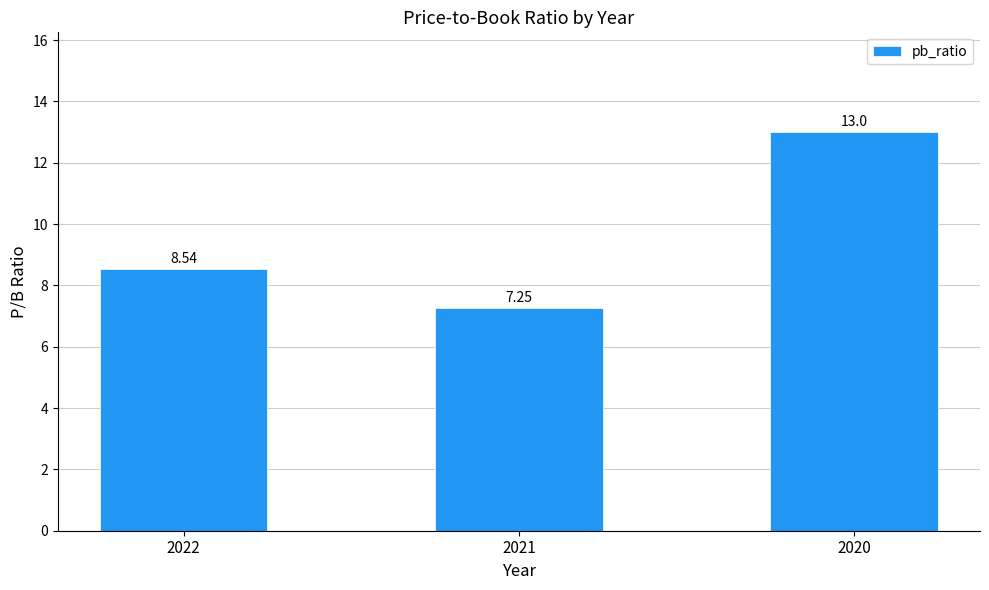

What is the difference between the maximum and second lowest values?

4.5